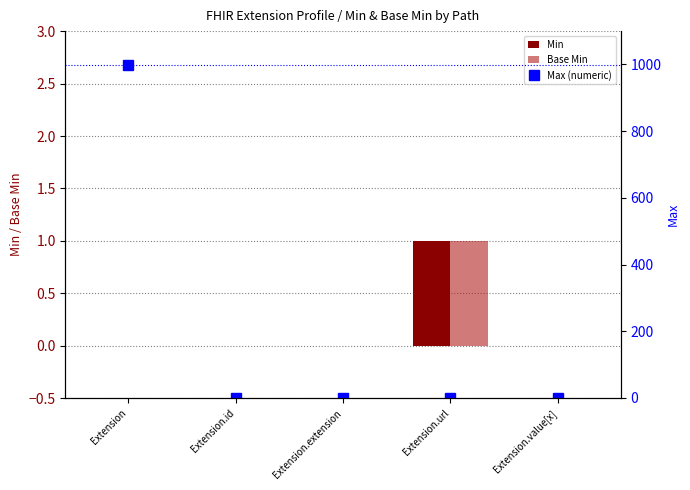

At how many categories does at least one series exceed 634?

1